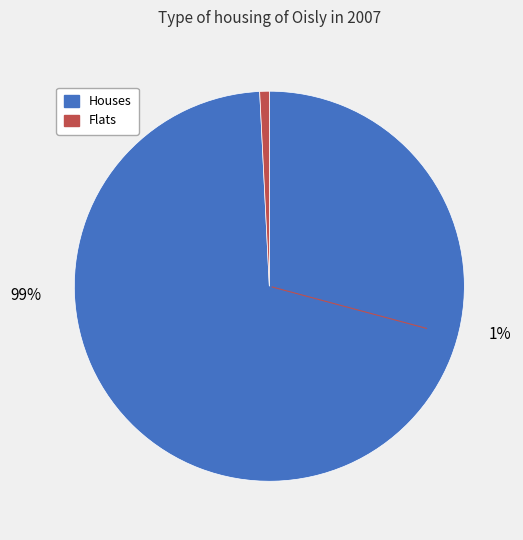

The 1627 slice represents 99% of the pie. True or false?

True